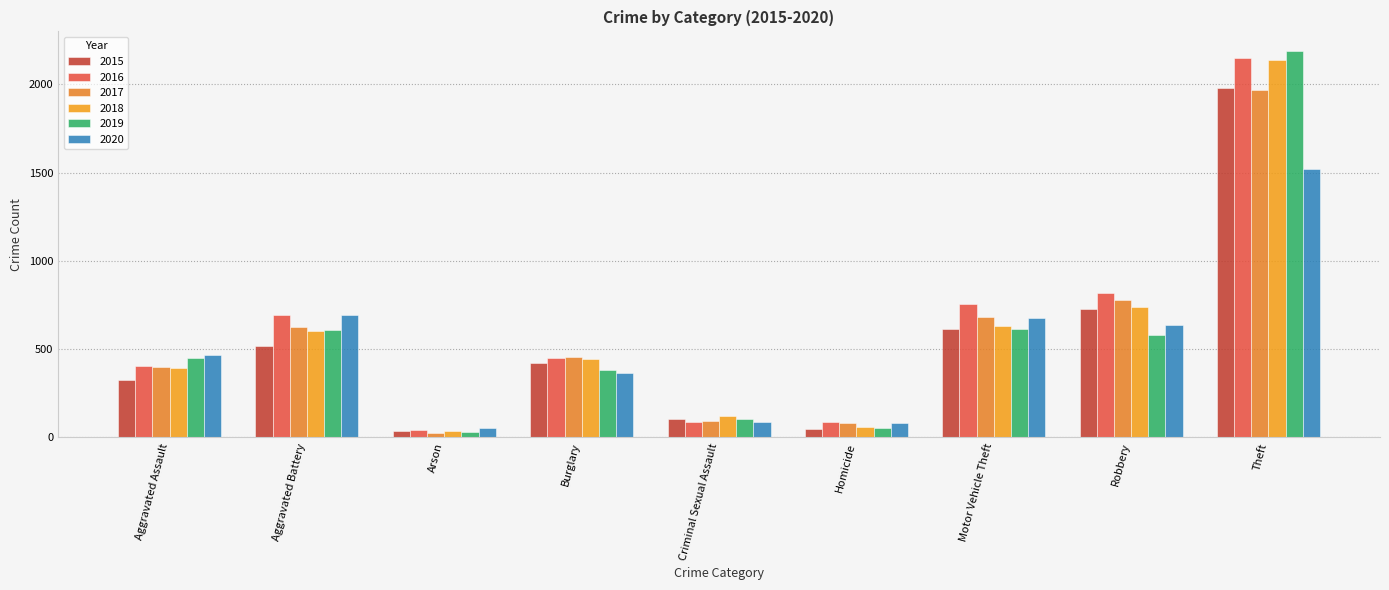

Reading left to right, list all the values displayed in this chart.

2015: 323	515	35	422	105	50	614	726	1981
2016: 402	691	40	451	87	87	756	819	2148
2017: 396	623	23	453	90	82	680	780	1968
2018: 392	600	37	443	122	56	631	741	2140
2019: 452	608	32	383	102	53	611	577	2190
2020: 468	691	55	363	88	81	675	639	1518